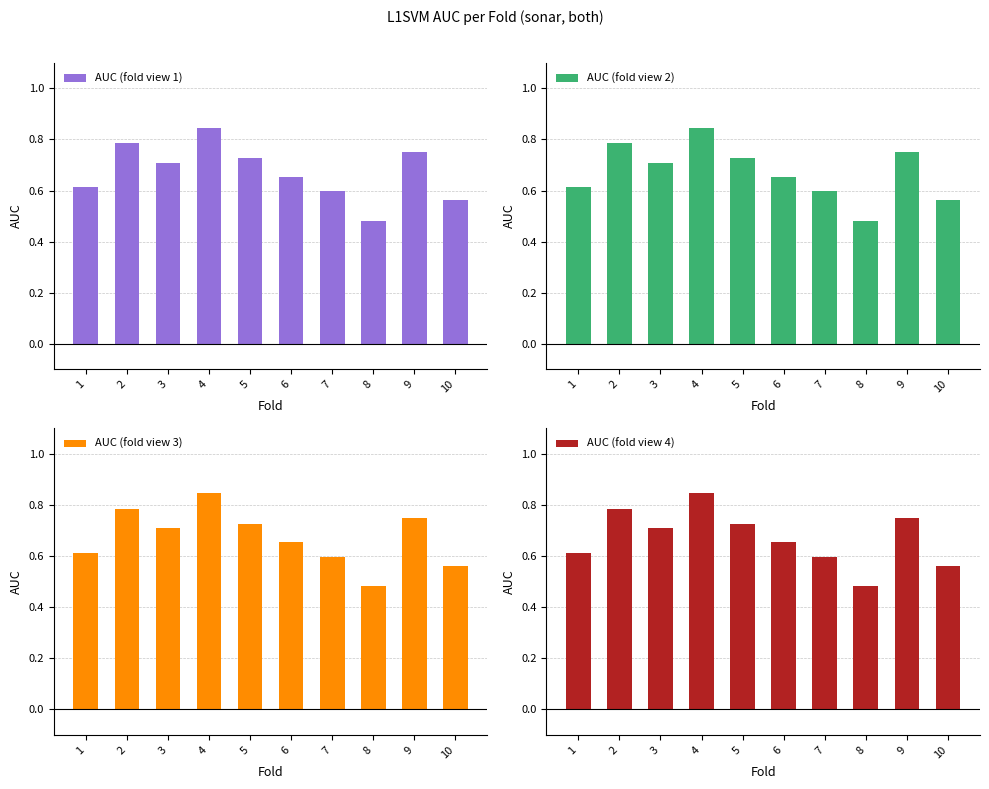

How many bars are there in total?

40